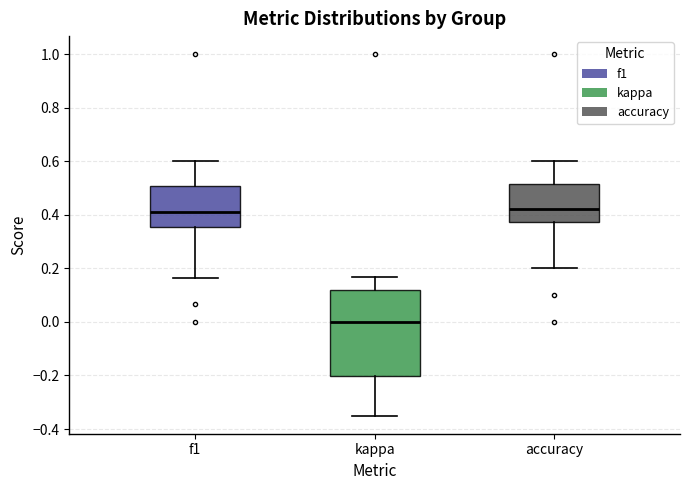

Where does the upper whisker of the box for accuracy end on the y-axis? The values are not printed on the chart, so give them approximately, as read against the axis.

0.60